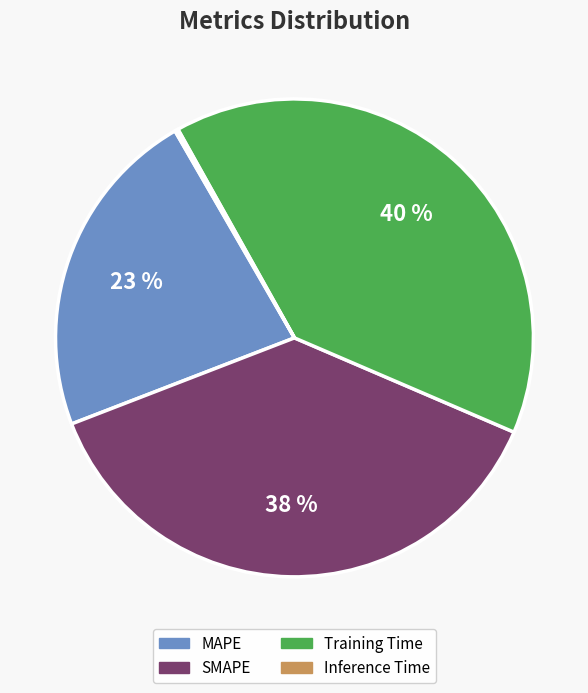

Is it true that MAPE is 33% of the pie?

False